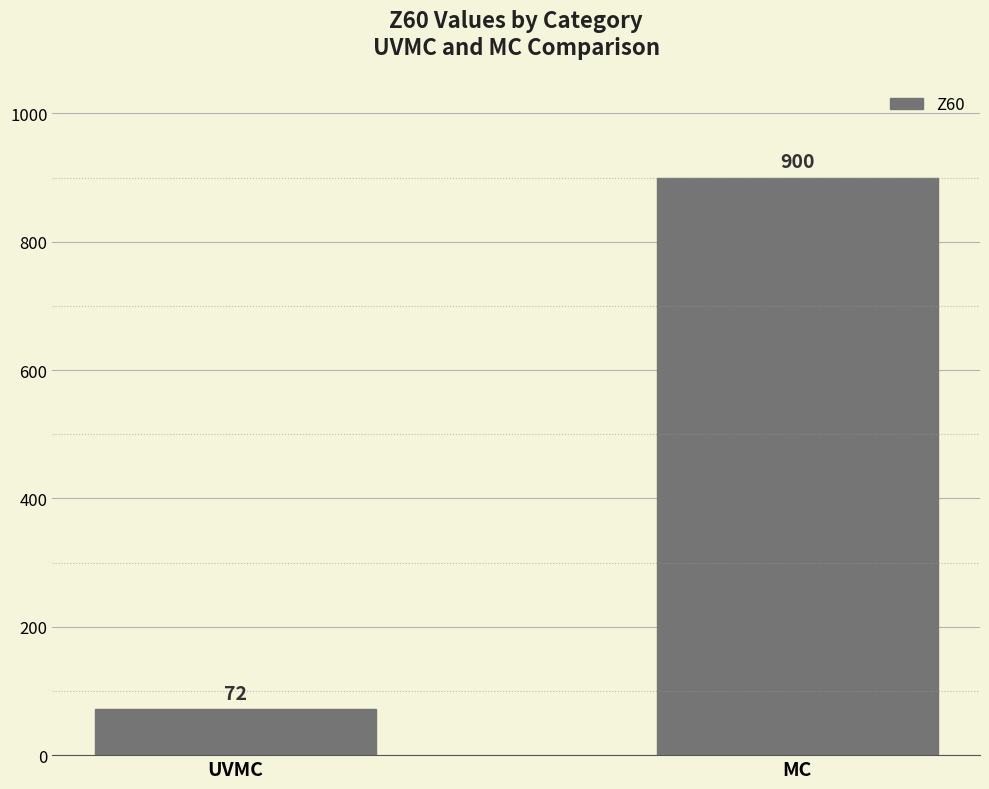

Reading left to right, what are all the values shown in this chart?

UVMC=72	MC=900